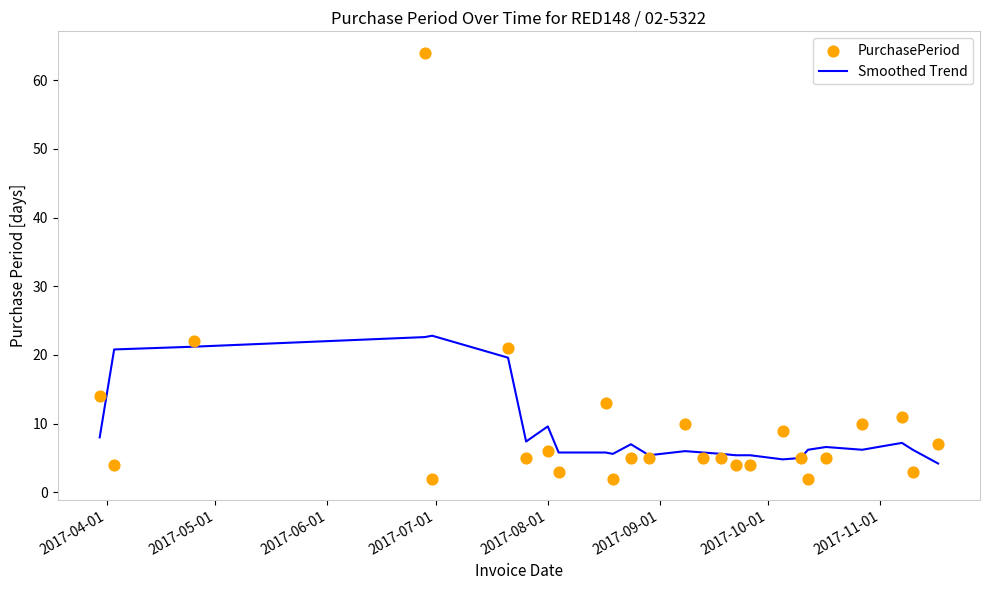

Which series has the widest spread of Y values?

PurchasePeriod